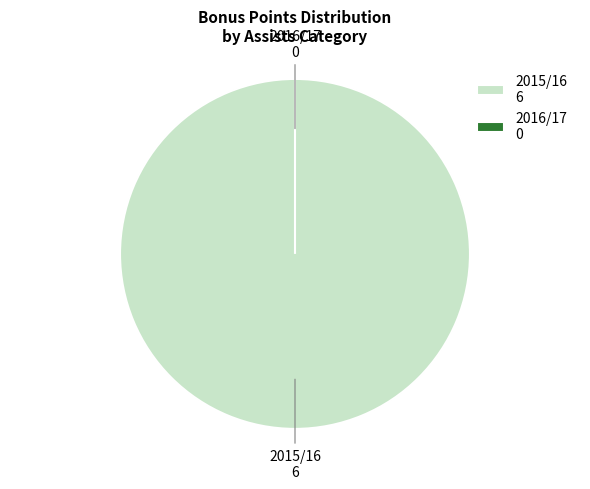

Does assists=2 represent more than half of the total?

Yes